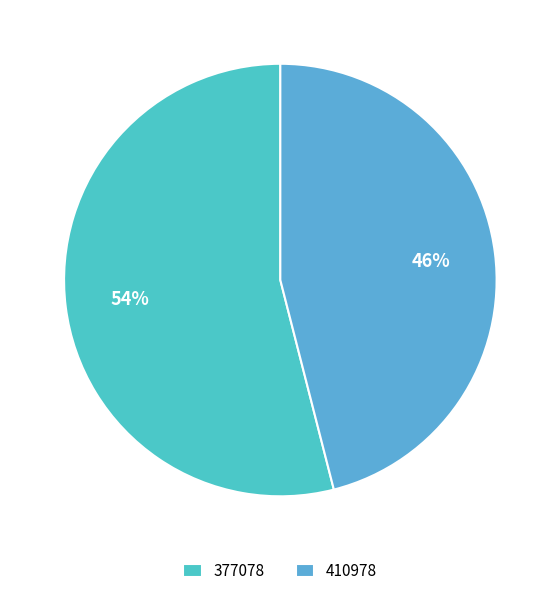

To the nearest percent, what is the difference between the largest and smallest slice percentages?

8%